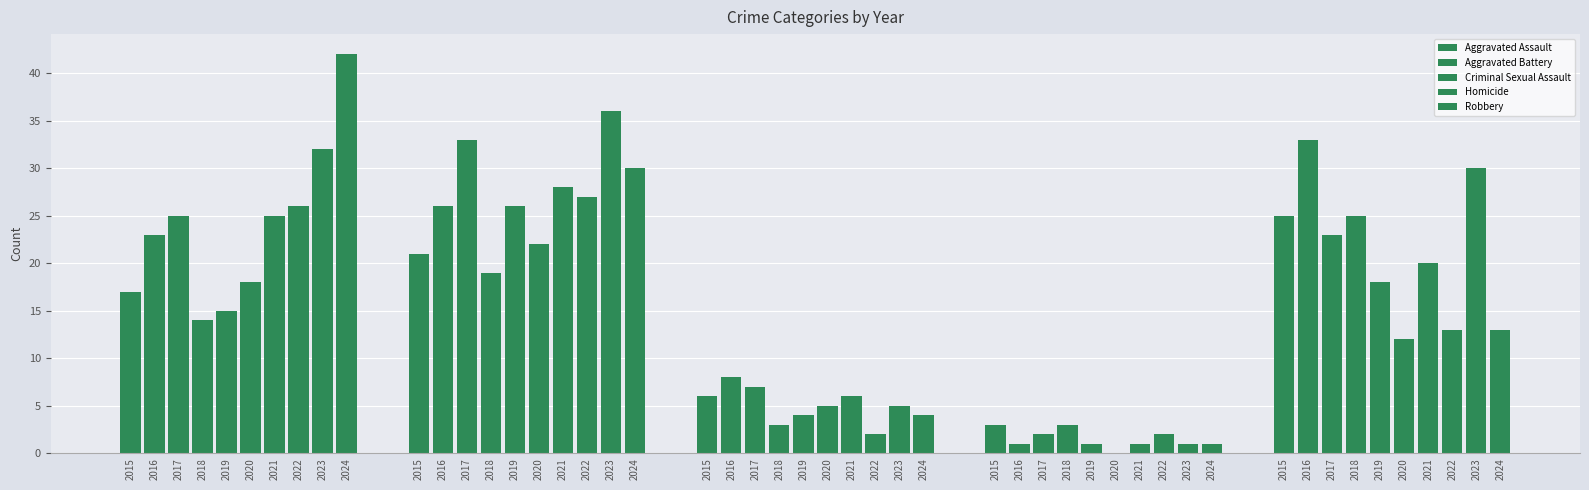

Which series changed the most between 2016 and 2024?

Robbery